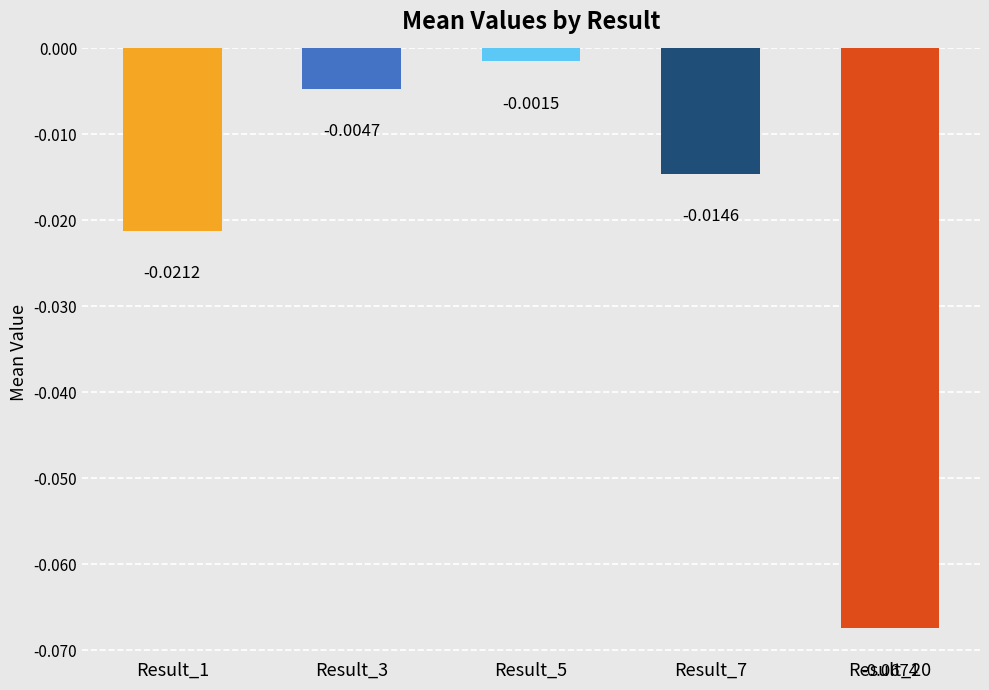

At which category does the chart reach its peak across all series?

Result_5